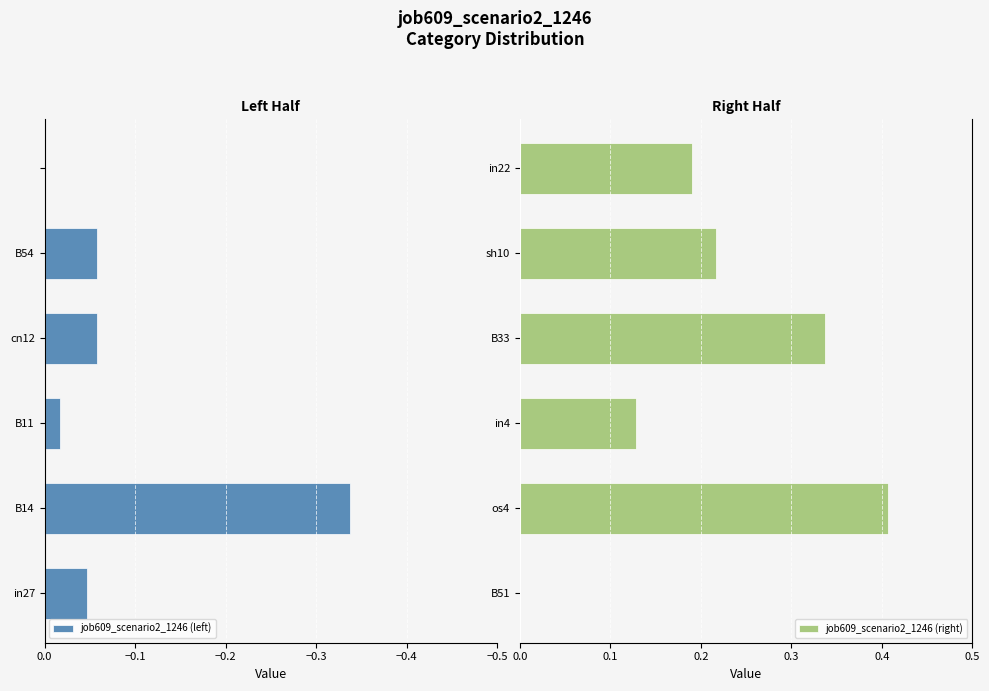

How many bars are there in each group?

2